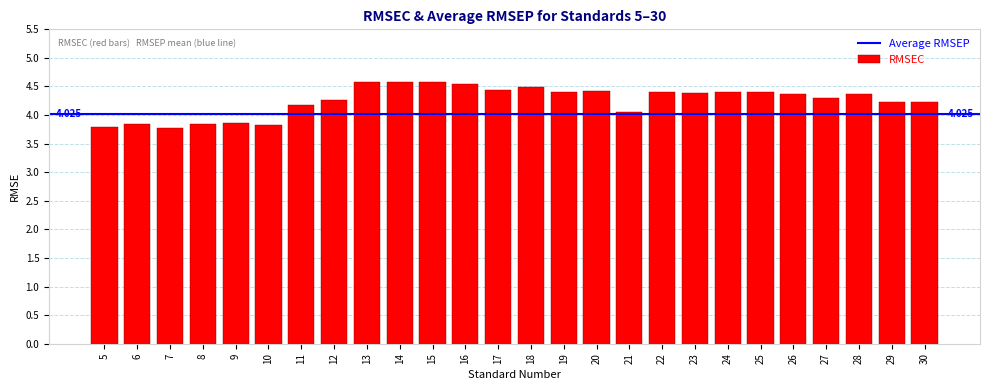

Reading left to right, extract all data points from this chart.

3.8	3.8	3.8	3.8	3.9	3.8	4.2	4.3	4.6	4.6	4.6	4.5	4.4	4.5	4.4	4.4	4.1	4.4	4.4	4.4	4.4	4.4	4.3	4.4	4.2	4.2